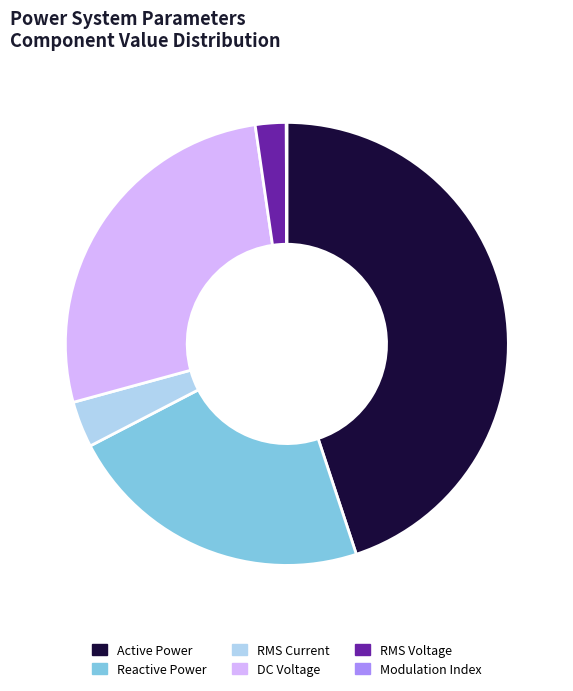

Is there a majority slice in this chart?

No